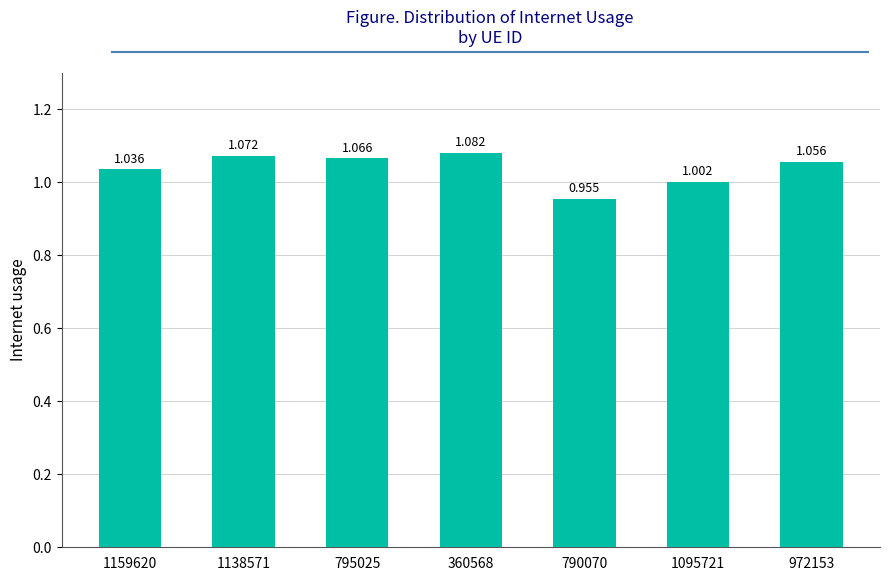

Reading left to right, list all the values displayed in this chart.

1159620=1.0	1138571=1.1	795025=1.1	360568=1.1	790070=1.0	1095721=1.0	972153=1.1